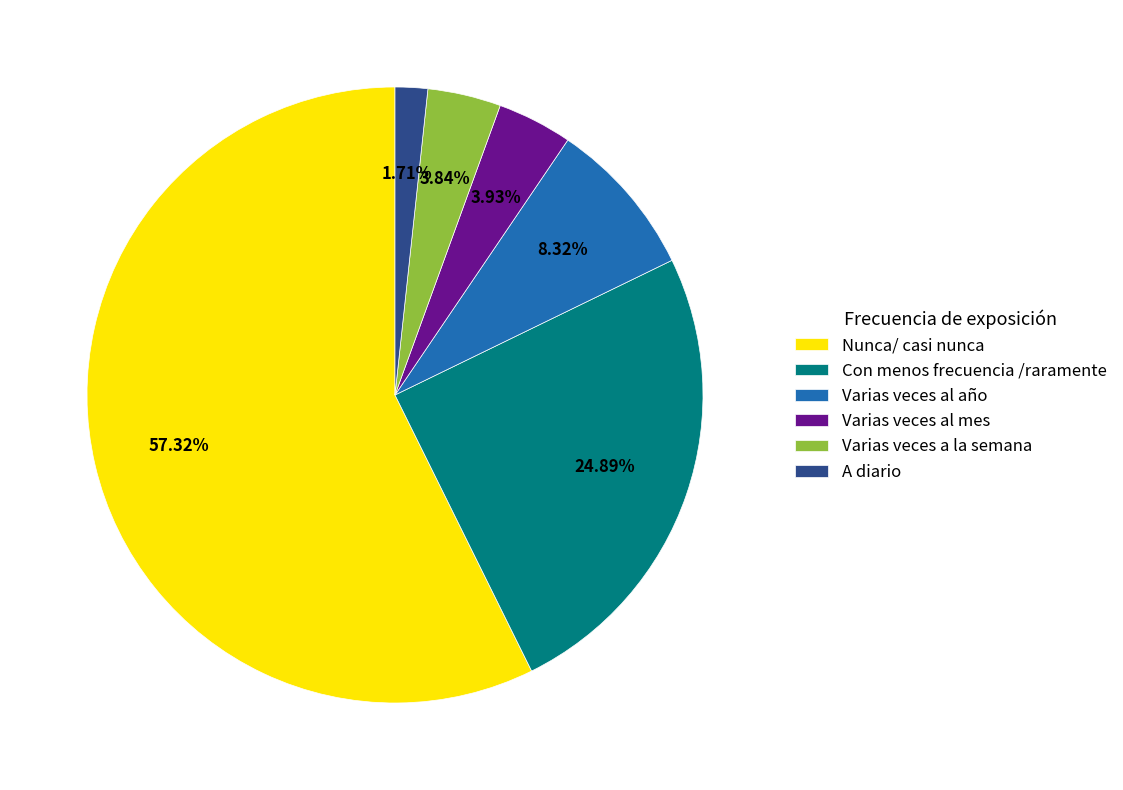

Does any single category account for the majority?

Yes